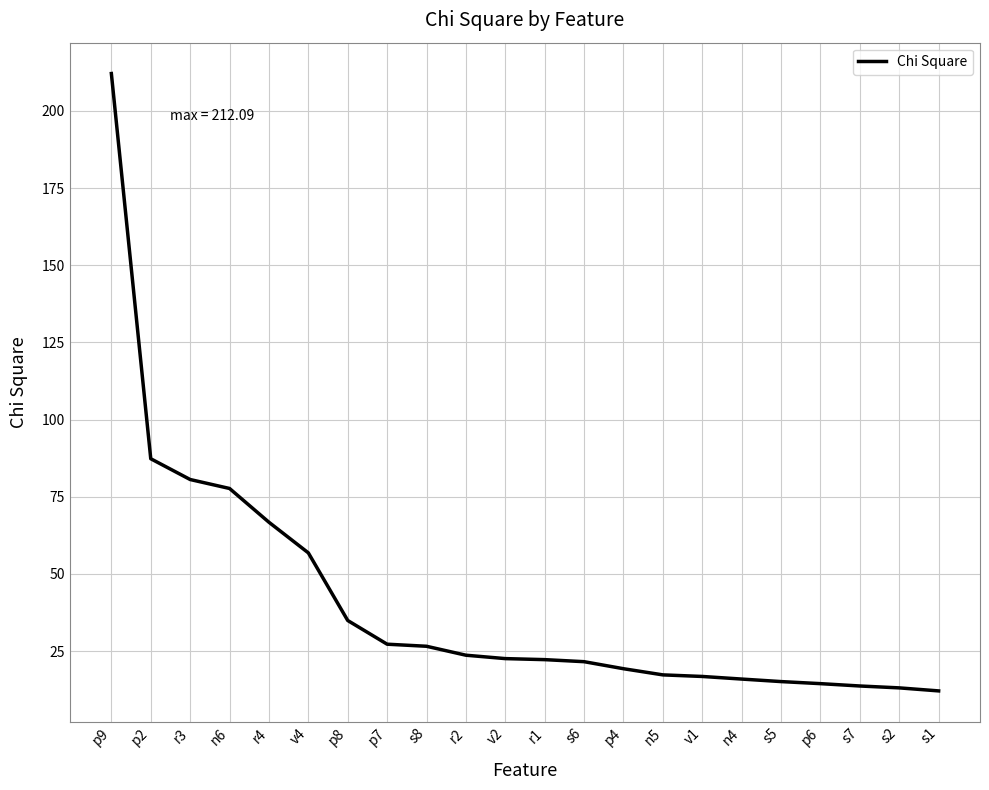

What is the maximum value shown in the chart?

212.1